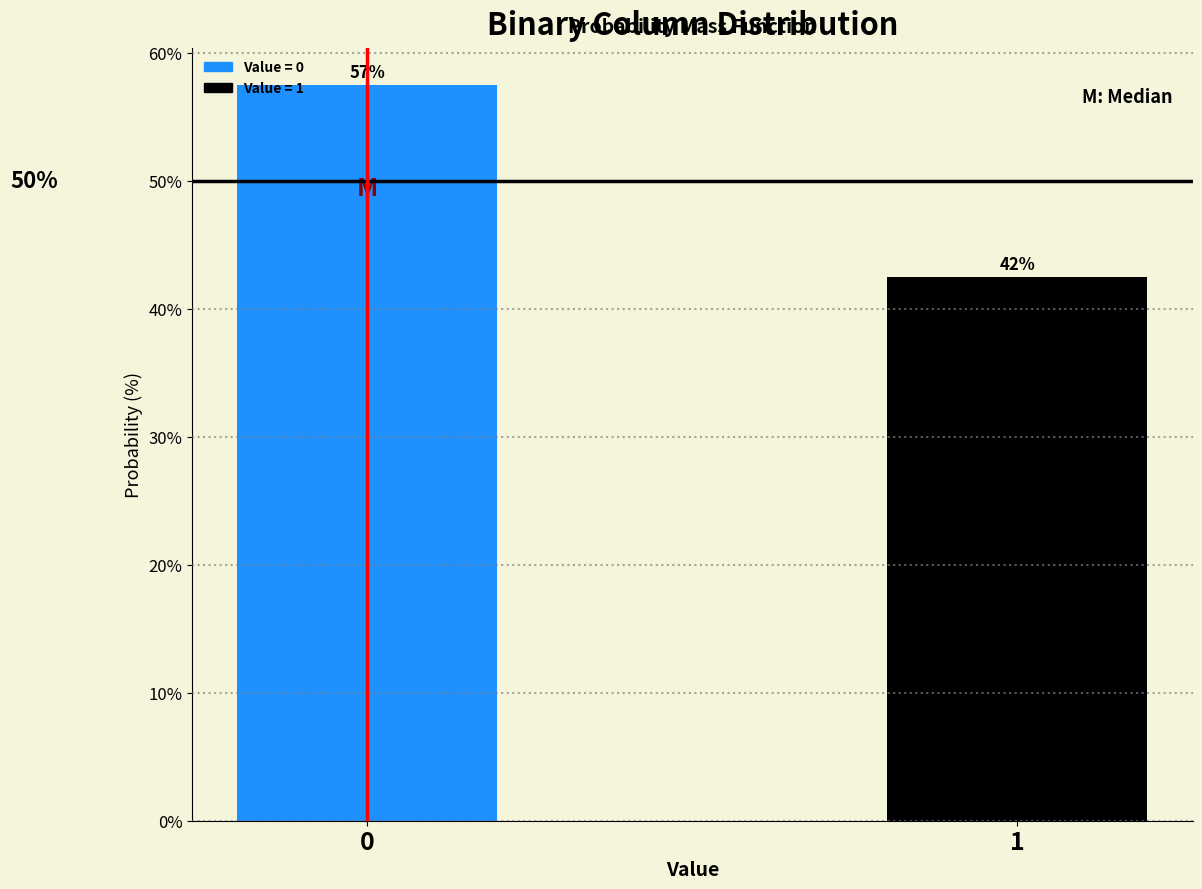

How many bars are there in total?

2